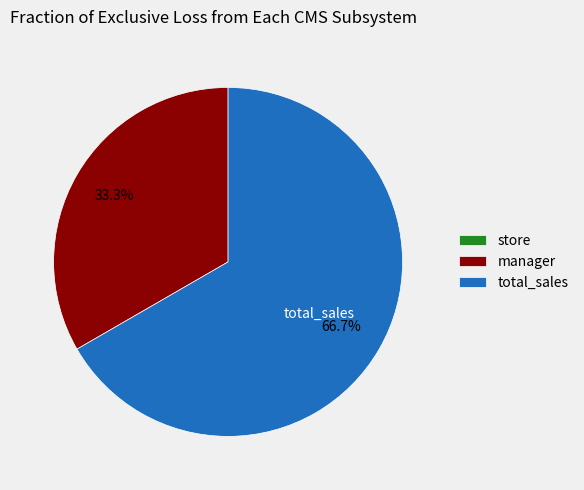

To the nearest percent, what is the difference between the largest and smallest slice percentages?

67%